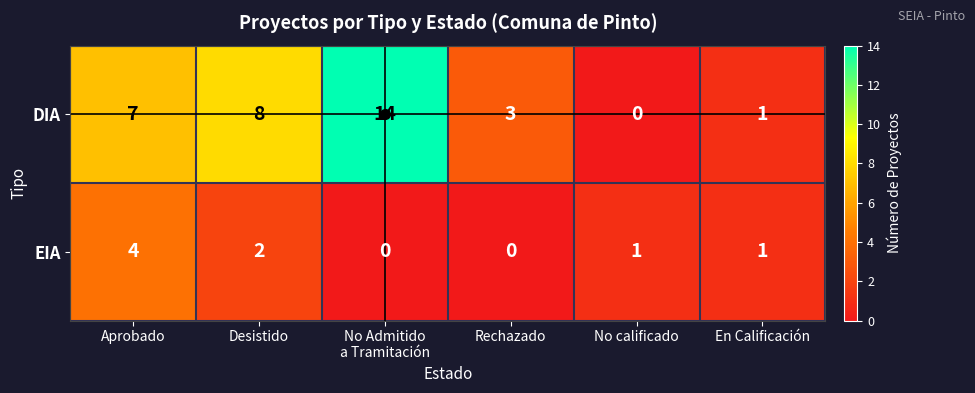

At which label is EIA closest to 2?

Desistido